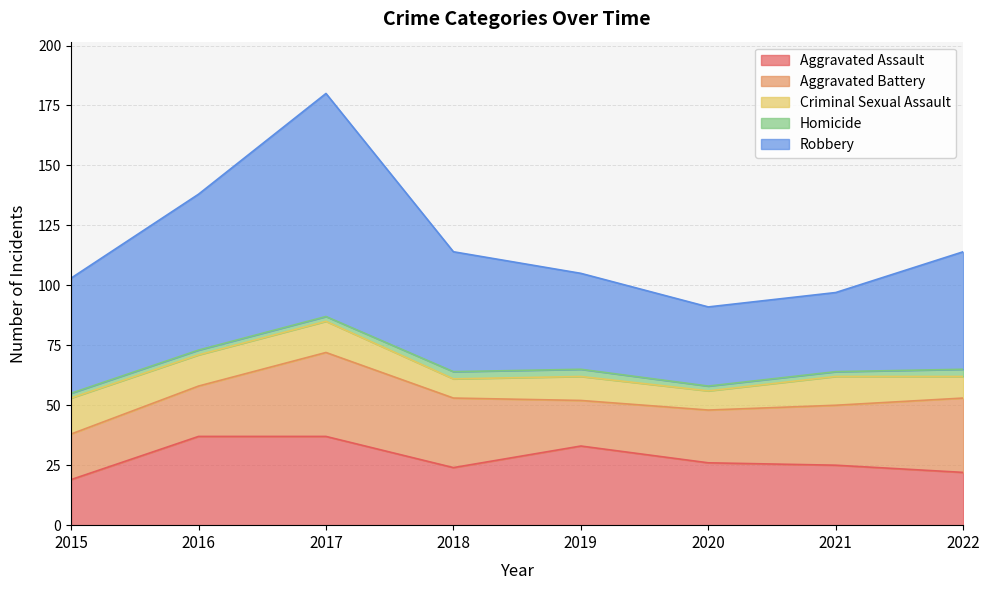

Which category has the highest value in the Robbery series?

2017